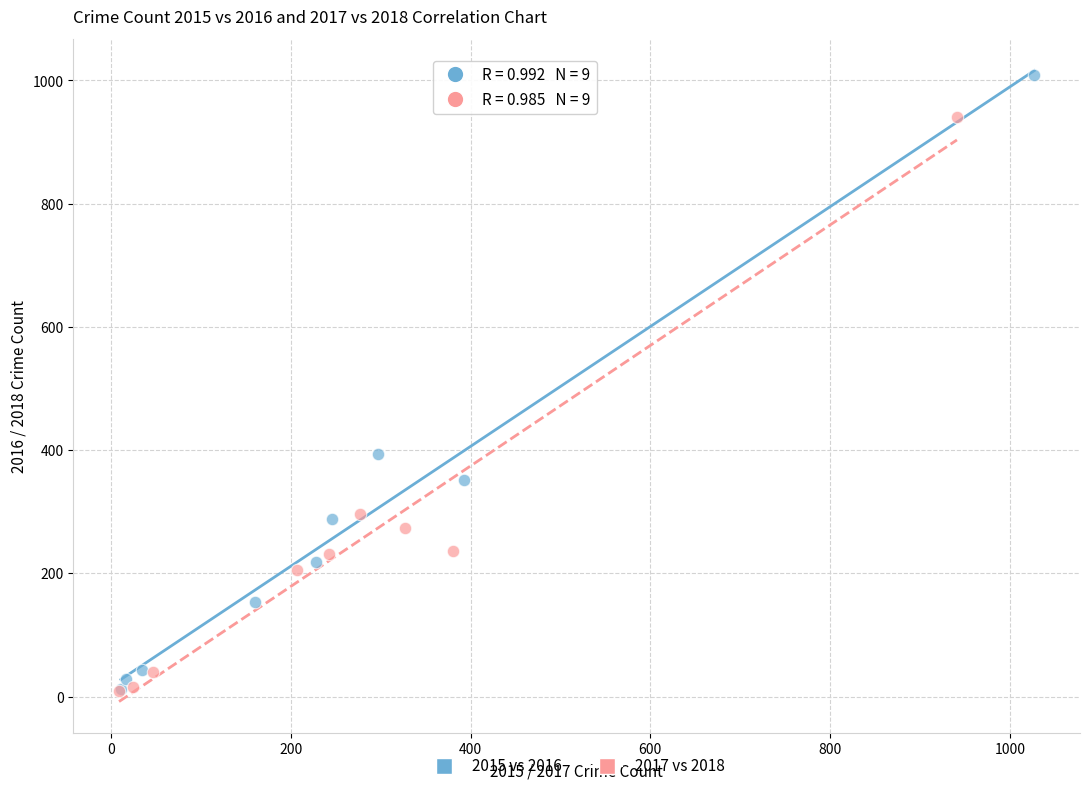

Which series reaches the maximum Y coordinate?

2015 vs 2016